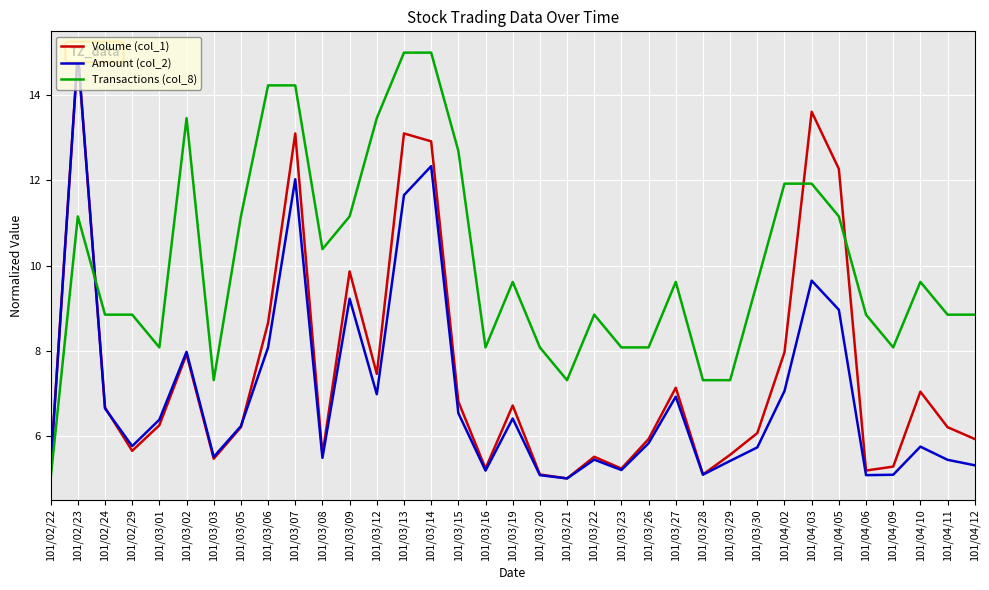

Reading left to right, list all the values displayed in this chart.

Volume (col_1): 101/02/22=5.3	101/02/23=15.0	101/02/24=6.7	101/02/29=5.6	101/03/01=6.2	101/03/02=7.9	101/03/03=5.5	101/03/05=6.2	101/03/06=8.7	101/03/07=13.1	101/03/08=5.6	101/03/09=9.9	101/03/12=7.5	101/03/13=13.1	101/03/14=12.9	101/03/15=6.8	101/03/16=5.2	101/03/19=6.7	101/03/20=5.1	101/03/21=5.0	101/03/22=5.5	101/03/23=5.2	101/03/26=5.9	101/03/27=7.1	101/03/28=5.1	101/03/29=5.6	101/03/30=6.1	101/04/02=8.0	101/04/03=13.6	101/04/05=12.3	101/04/06=5.2	101/04/09=5.3	101/04/10=7.0	101/04/11=6.2	101/04/12=5.9
Amount (col_2): 101/02/22=5.2	101/02/23=15.0	101/02/24=6.6	101/02/29=5.8	101/03/01=6.4	101/03/02=8.0	101/03/03=5.5	101/03/05=6.2	101/03/06=8.1	101/03/07=12.0	101/03/08=5.5	101/03/09=9.2	101/03/12=7.0	101/03/13=11.7	101/03/14=12.3	101/03/15=6.5	101/03/16=5.2	101/03/19=6.4	101/03/20=5.1	101/03/21=5.0	101/03/22=5.4	101/03/23=5.2	101/03/26=5.8	101/03/27=6.9	101/03/28=5.1	101/03/29=5.4	101/03/30=5.7	101/04/02=7.1	101/04/03=9.6	101/04/05=9.0	101/04/06=5.1	101/04/09=5.1	101/04/10=5.7	101/04/11=5.4	101/04/12=5.3
Transactions (col_8): 101/02/22=5.0	101/02/23=11.2	101/02/24=8.8	101/02/29=8.8	101/03/01=8.1	101/03/02=13.5	101/03/03=7.3	101/03/05=11.2	101/03/06=14.2	101/03/07=14.2	101/03/08=10.4	101/03/09=11.2	101/03/12=13.5	101/03/13=15.0	101/03/14=15.0	101/03/15=12.7	101/03/16=8.1	101/03/19=9.6	101/03/20=8.1	101/03/21=7.3	101/03/22=8.8	101/03/23=8.1	101/03/26=8.1	101/03/27=9.6	101/03/28=7.3	101/03/29=7.3	101/03/30=9.6	101/04/02=11.9	101/04/03=11.9	101/04/05=11.2	101/04/06=8.8	101/04/09=8.1	101/04/10=9.6	101/04/11=8.8	101/04/12=8.8